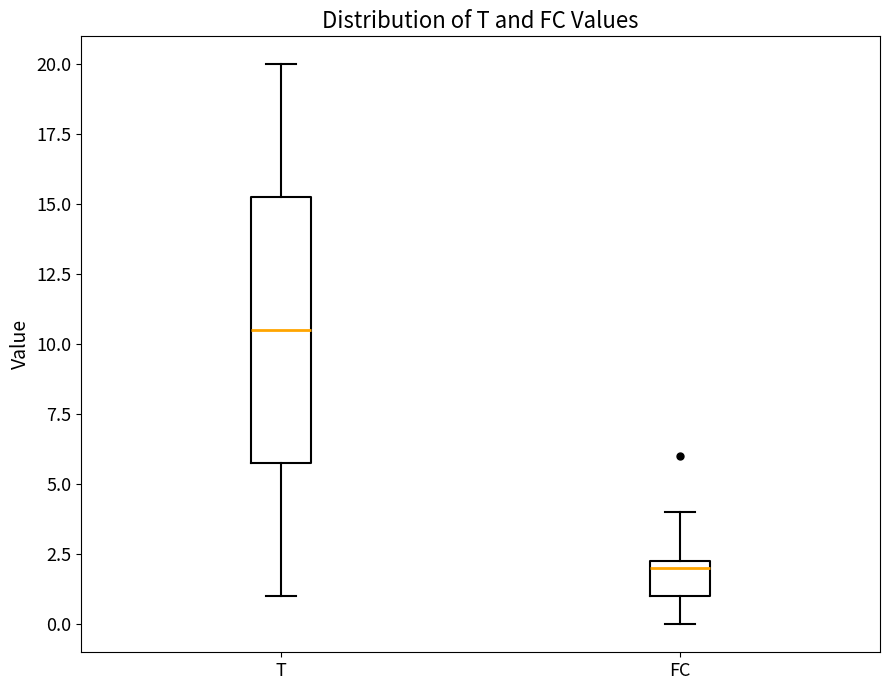

Reading left to right, read every box against the y-axis: the position of its median line, the range the box covers, and the ends of its whiskers. The values are not printed on the chart, so give them approximately, as read against the axis.

T: median 10.5, box 6.0 to 15.5, whiskers 1.0 to 20.0
FC: median 2.0, box 1.0 to 2.5, whiskers 0.0 to 4.0